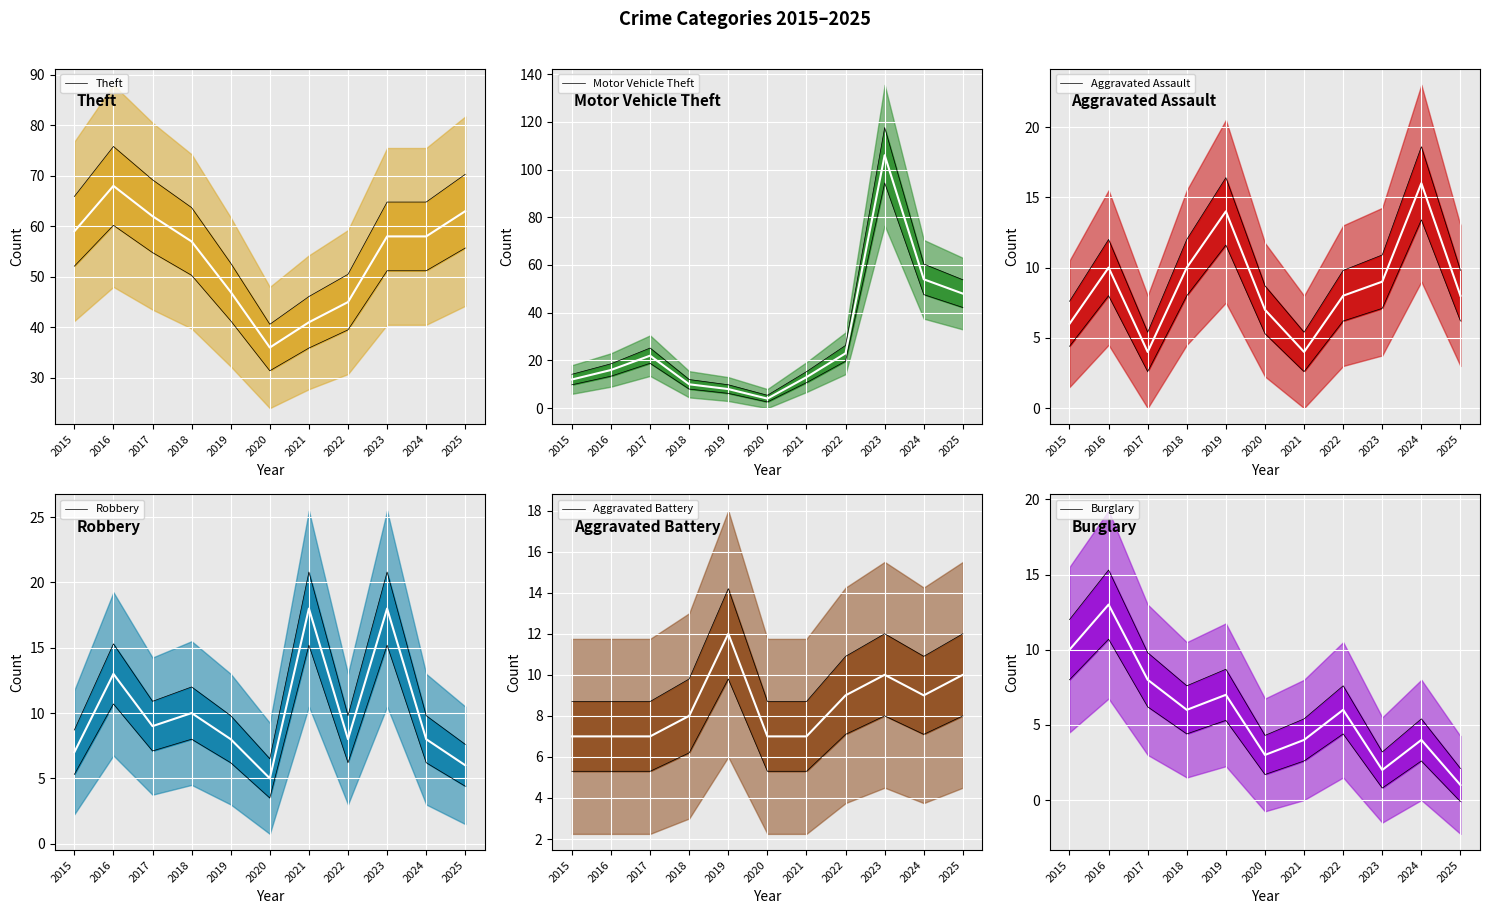

The value of Aggravated Battery at 2022 is 6. True or false?

False